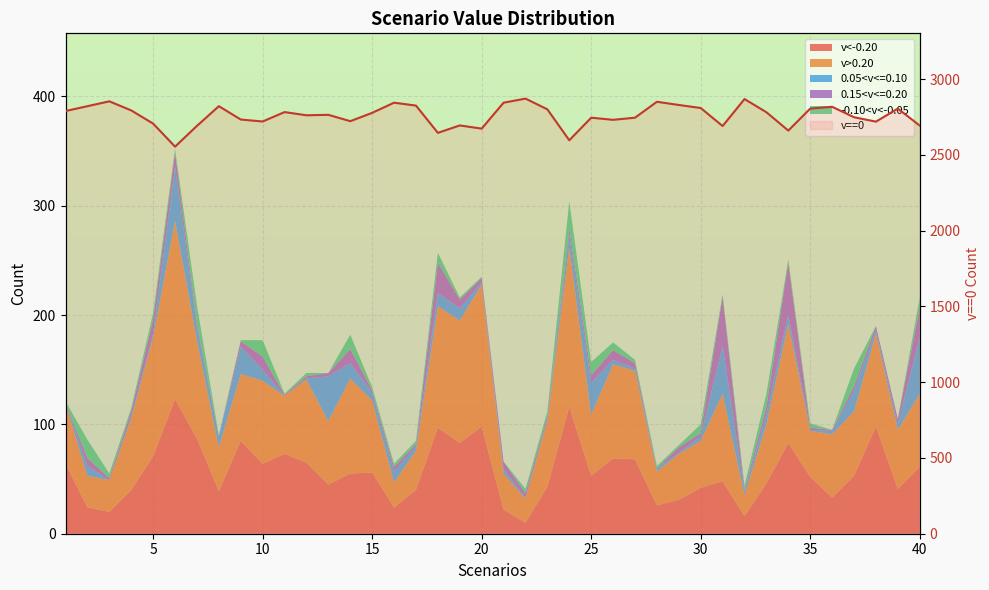

At which label is the value closest to 2712?

5